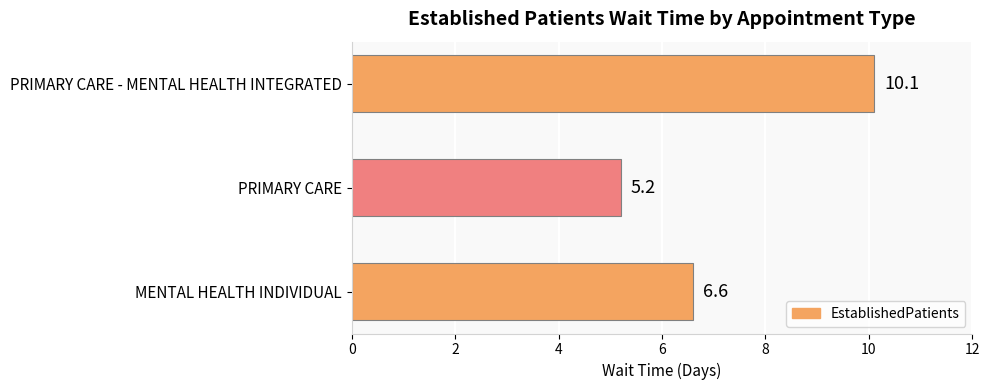

Are the bars grouped side by side (vs. stacked)?

No